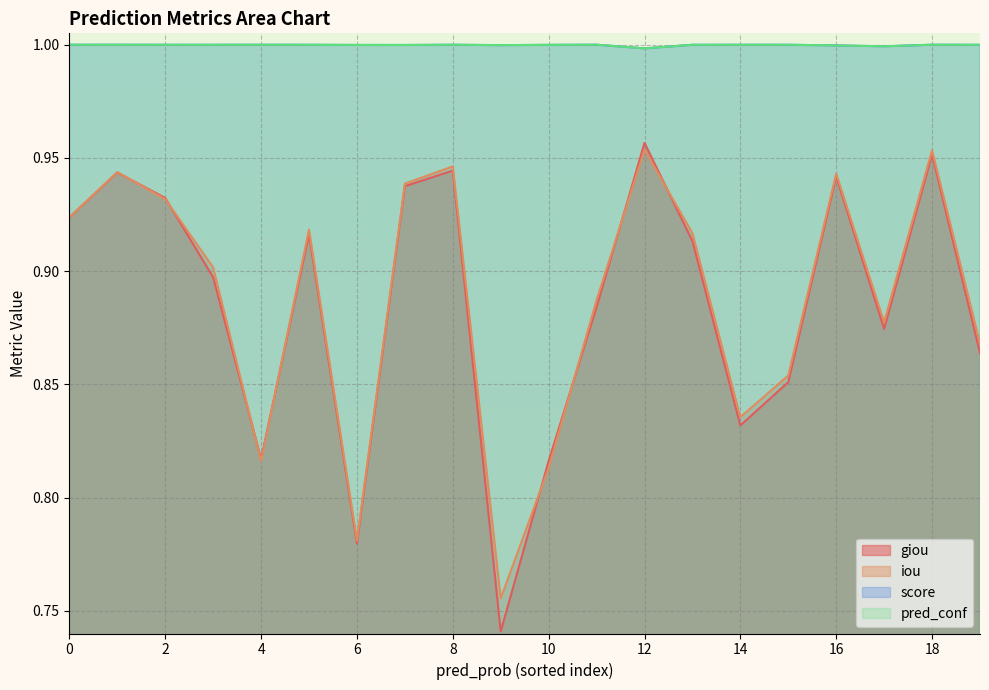

True or false: iou and score cross at least once.

False